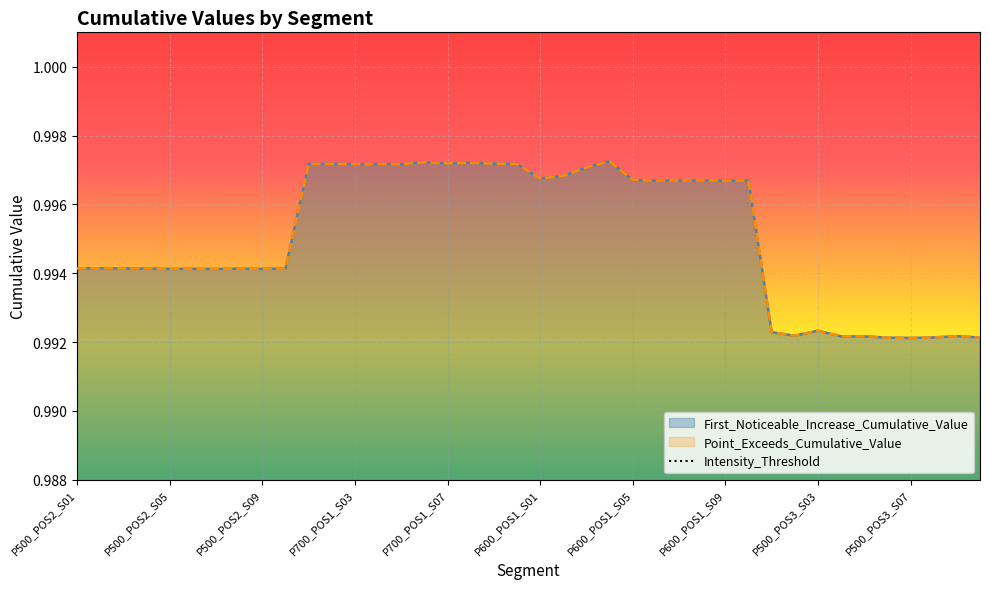

Which category has the highest value in the First_Noticeable_Increase_Cumulative_Value series?

P600_POS1_S04